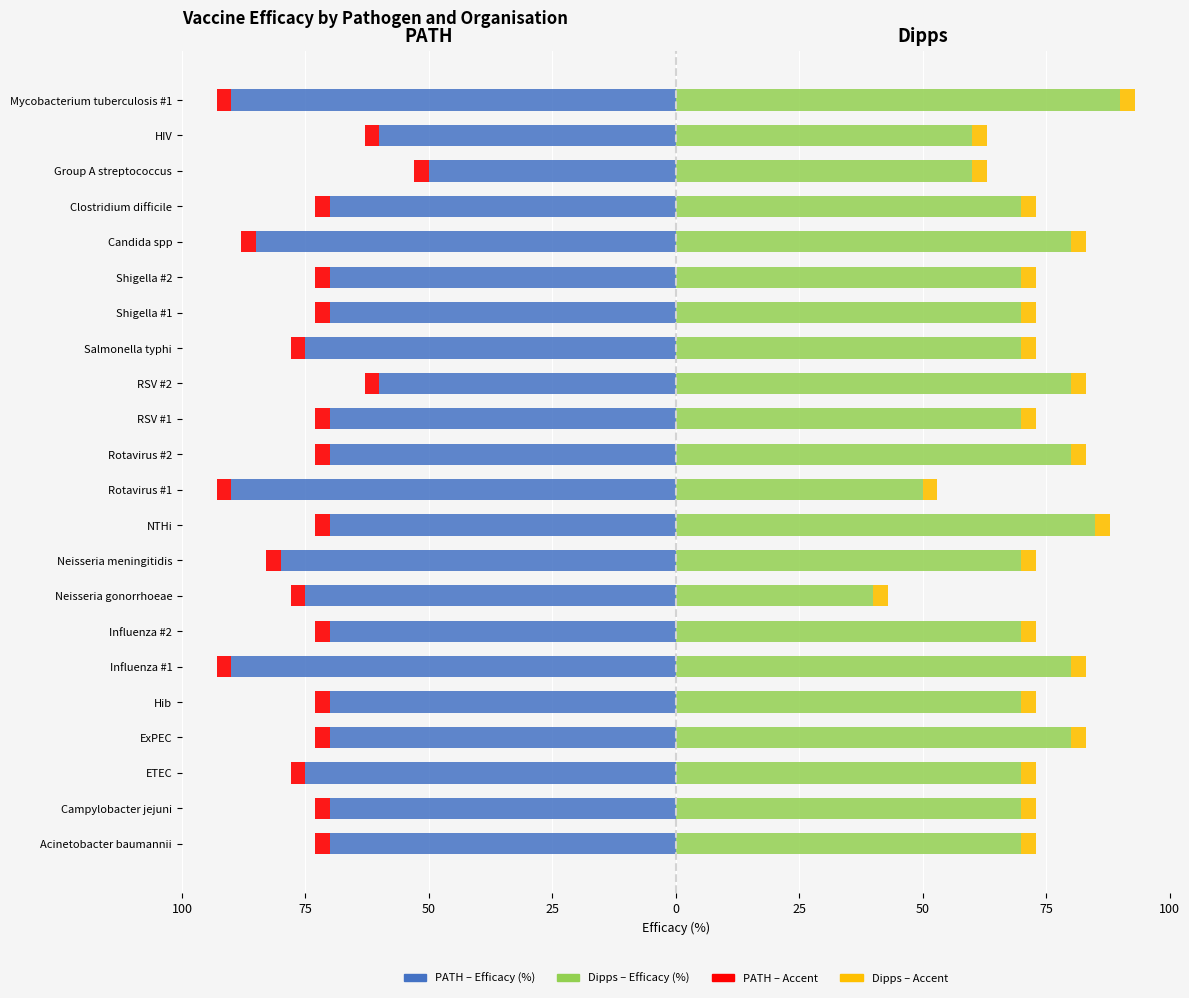

What is the sum of the PATH values at HIV and Mycobacterium tuberculosis #1?

-150